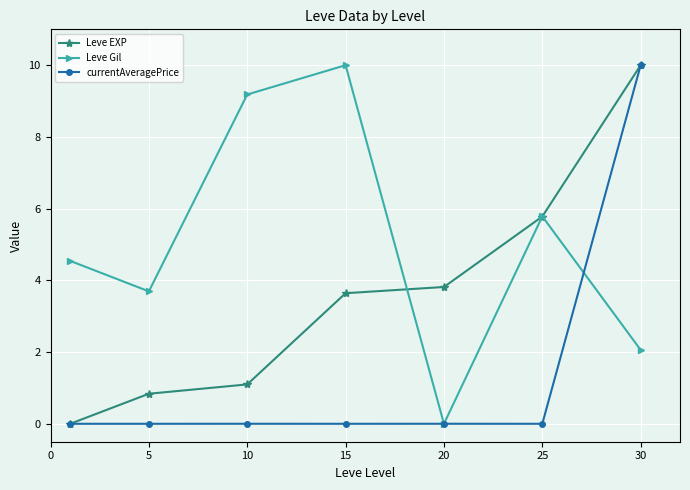

Rank the series by their average value, from highest to lowest.

Leve Gil, Leve EXP, currentAveragePrice